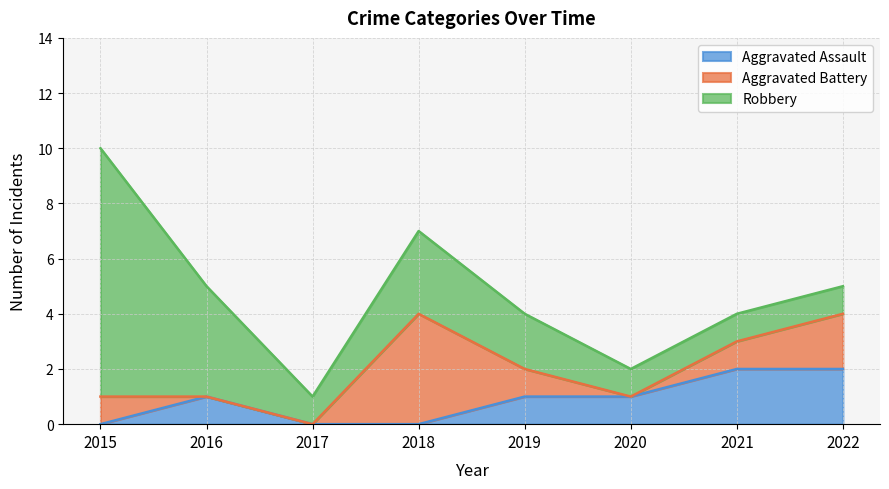

At which category does Robbery reach its first local valley?

2017